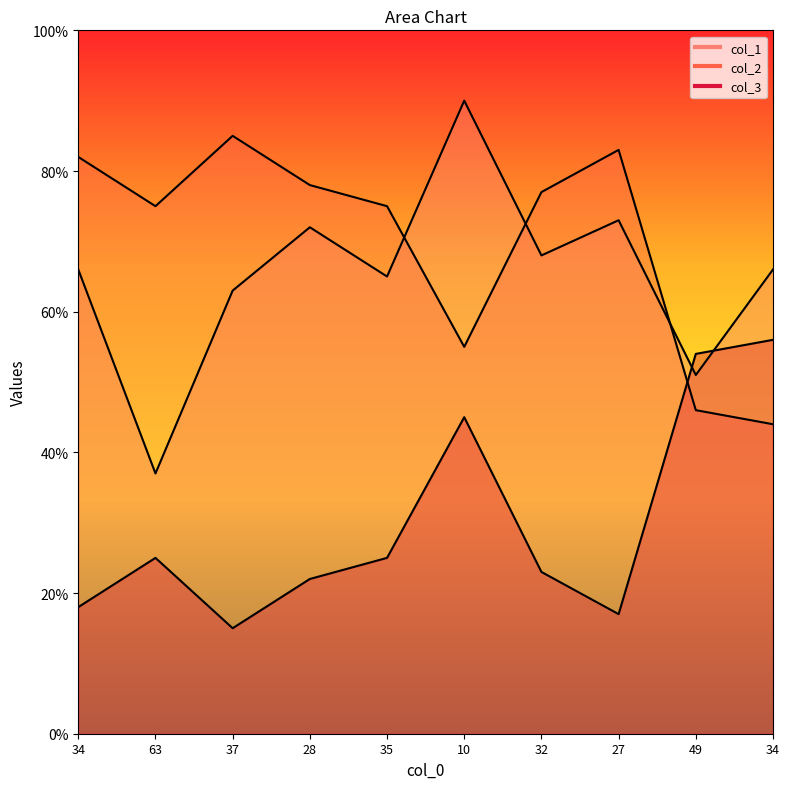

What are all the series names shown in the legend?

col_1, col_2, col_3